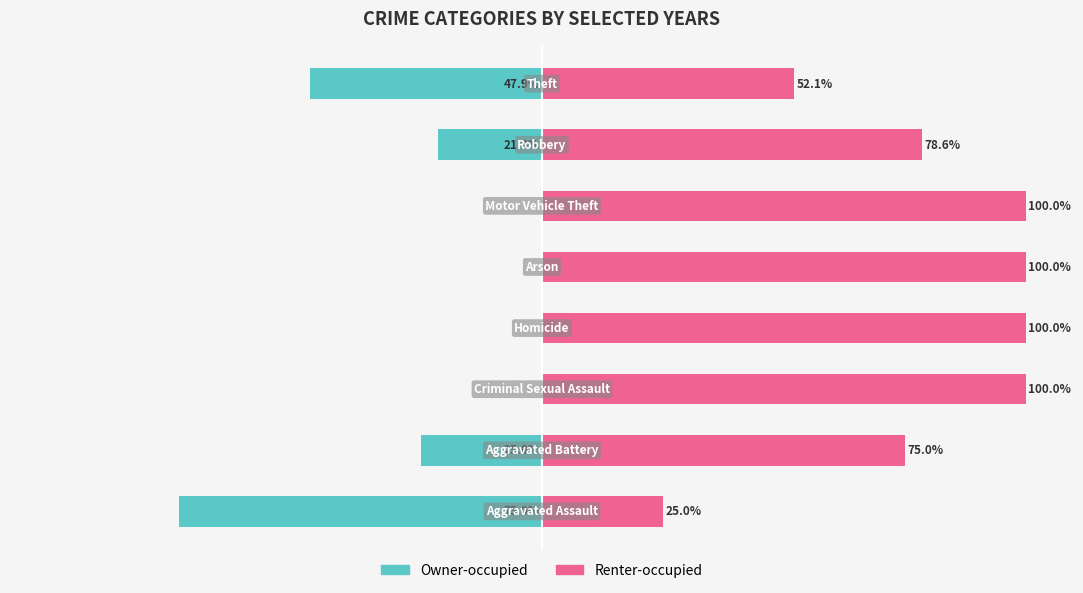

How many bars are there in each group?

2